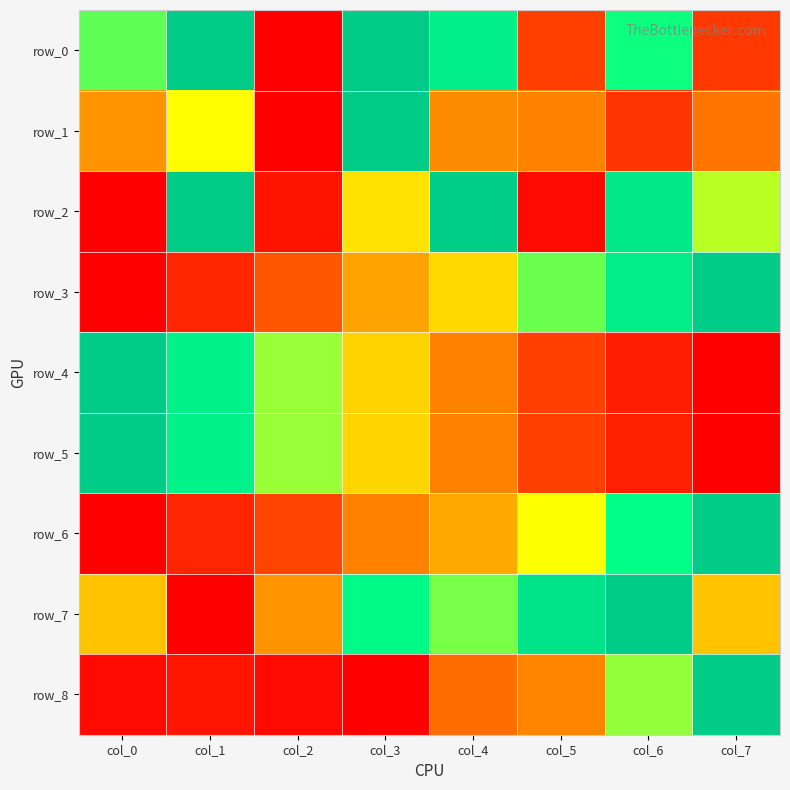

What is the difference between the maximum and minimum values in the row_0 series?

1.0